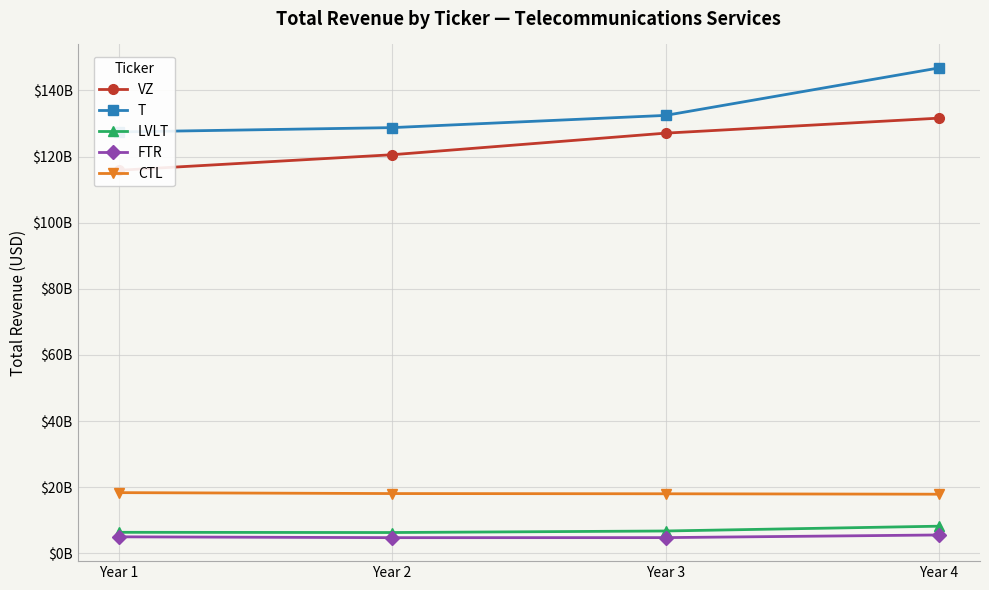

What is the difference between the CTL values at Year 4 and Year 2?

195000000